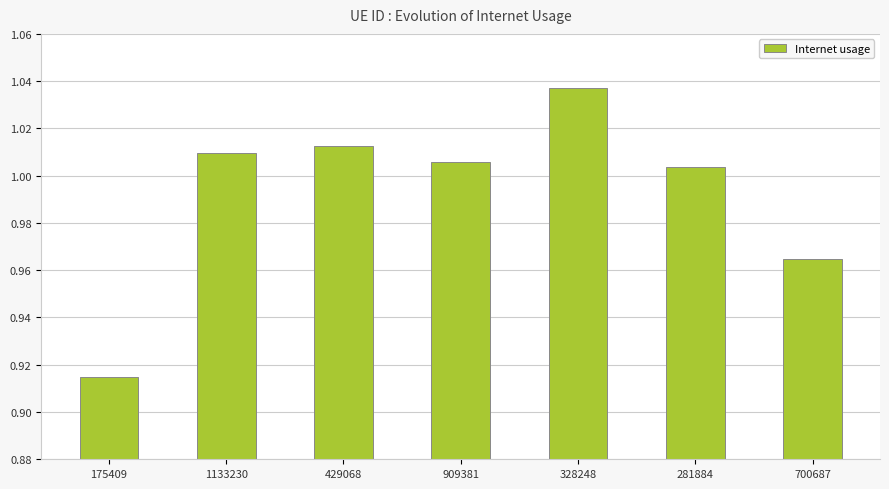

What is the difference between the maximum and minimum values?

0.1